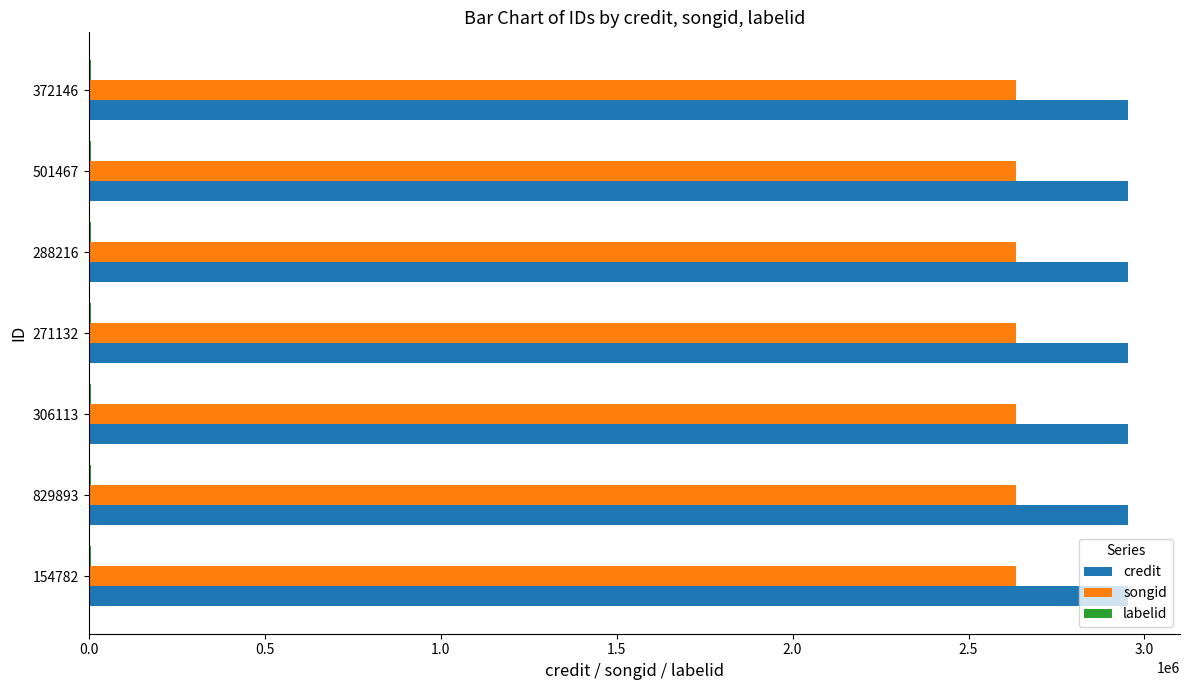

True or false: songid has a value of 4242155 at 271132.

False